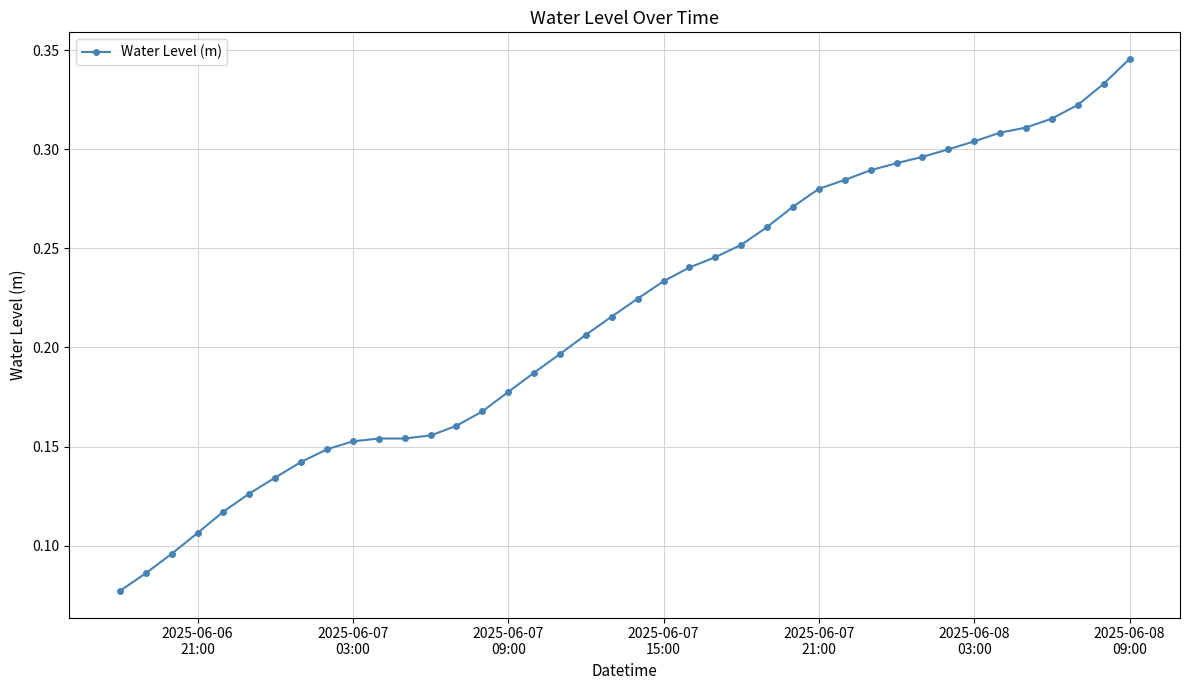

Count the values in the range 0 to 1.

40